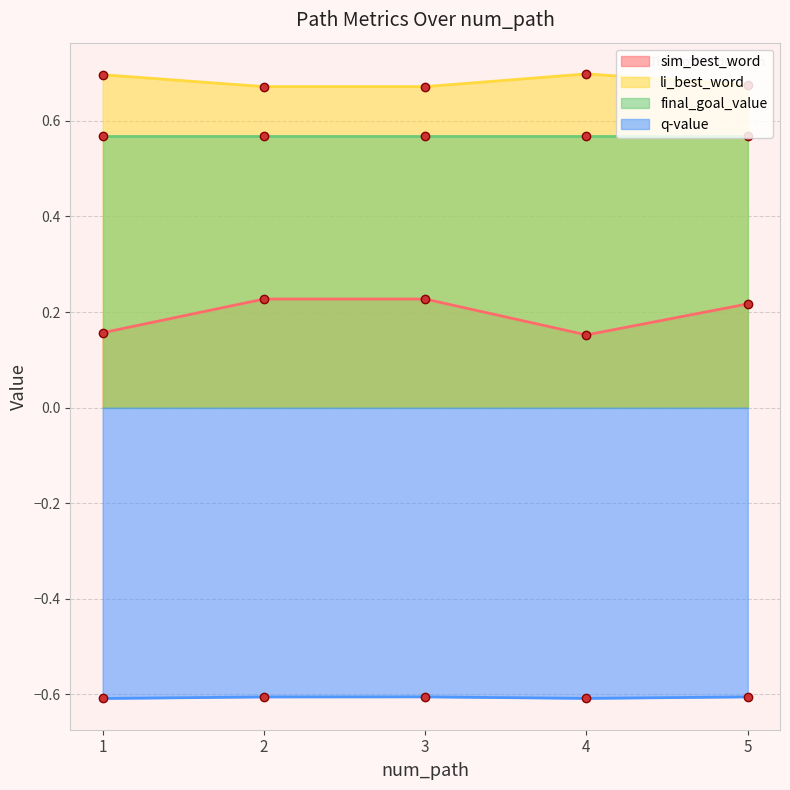

True or false: sim_best_word and q_value intersect in this chart.

False